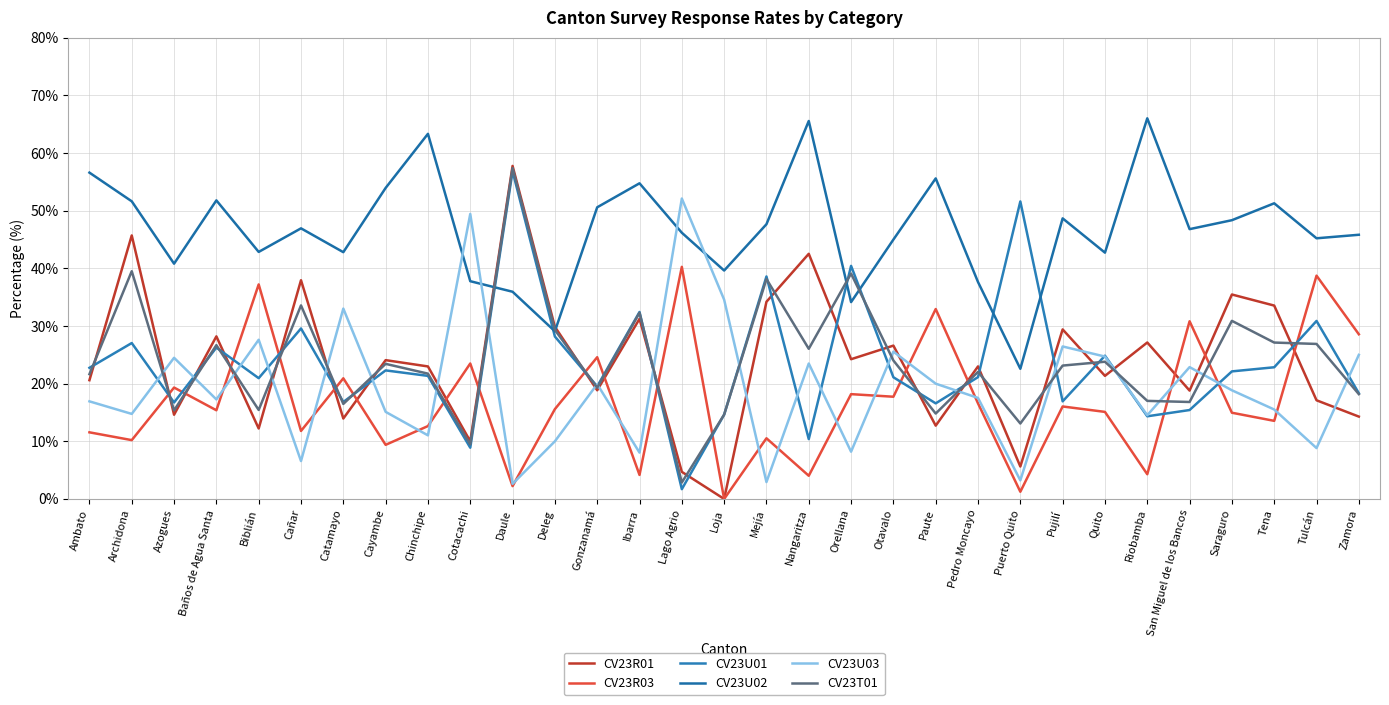

In CV23R01, how many points are higher than both neighbors (excluding endpoints)?

12